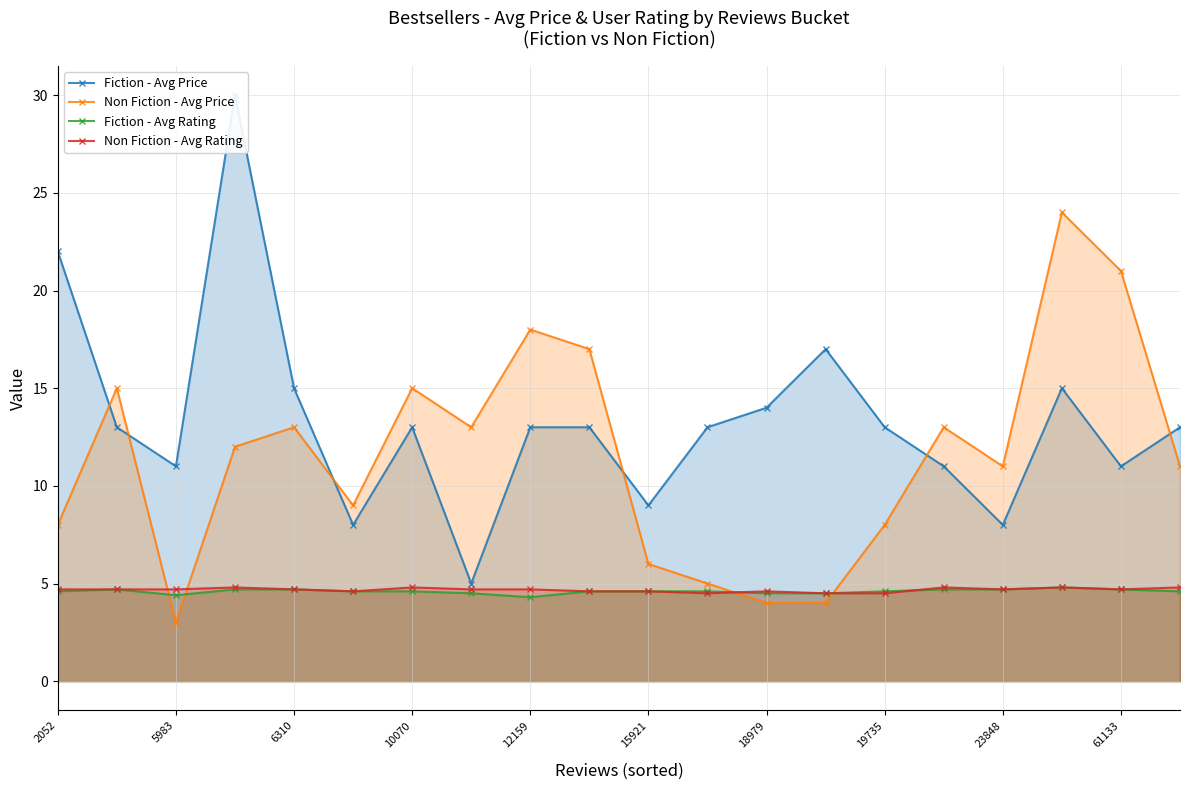

What is the lowest value of the Fiction - Avg Rating series?

4.3